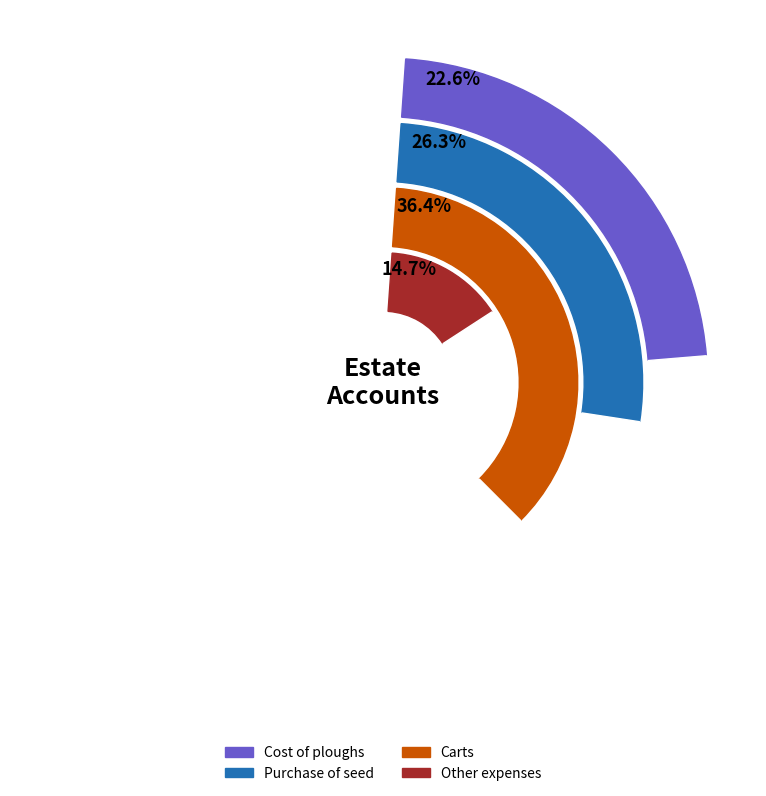

The Other expenses slice represents 15% of the pie. True or false?

True